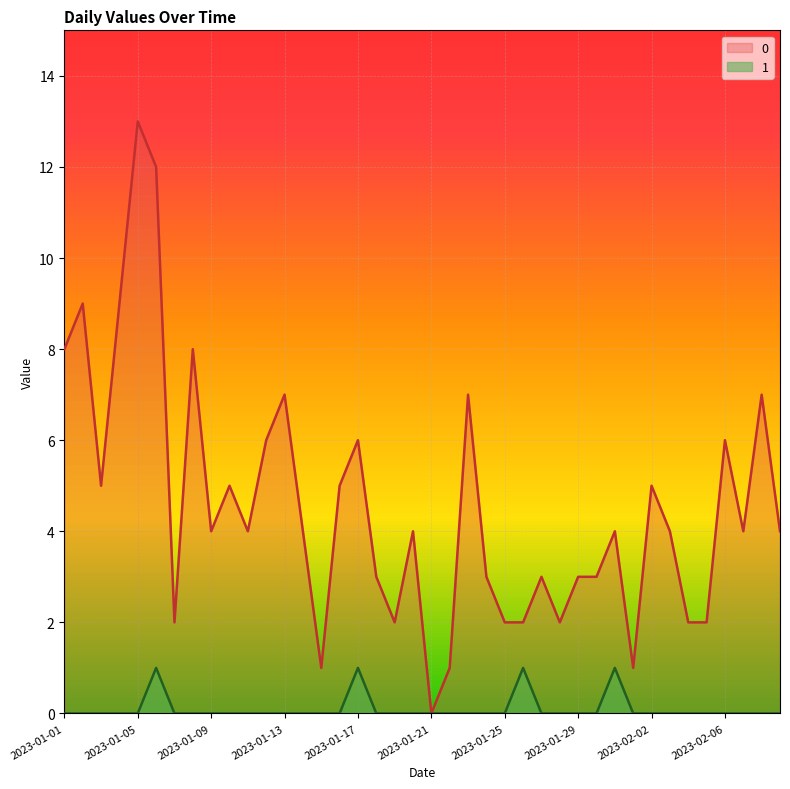

The value of 0 at 2023-02-07 is 4. True or false?

True